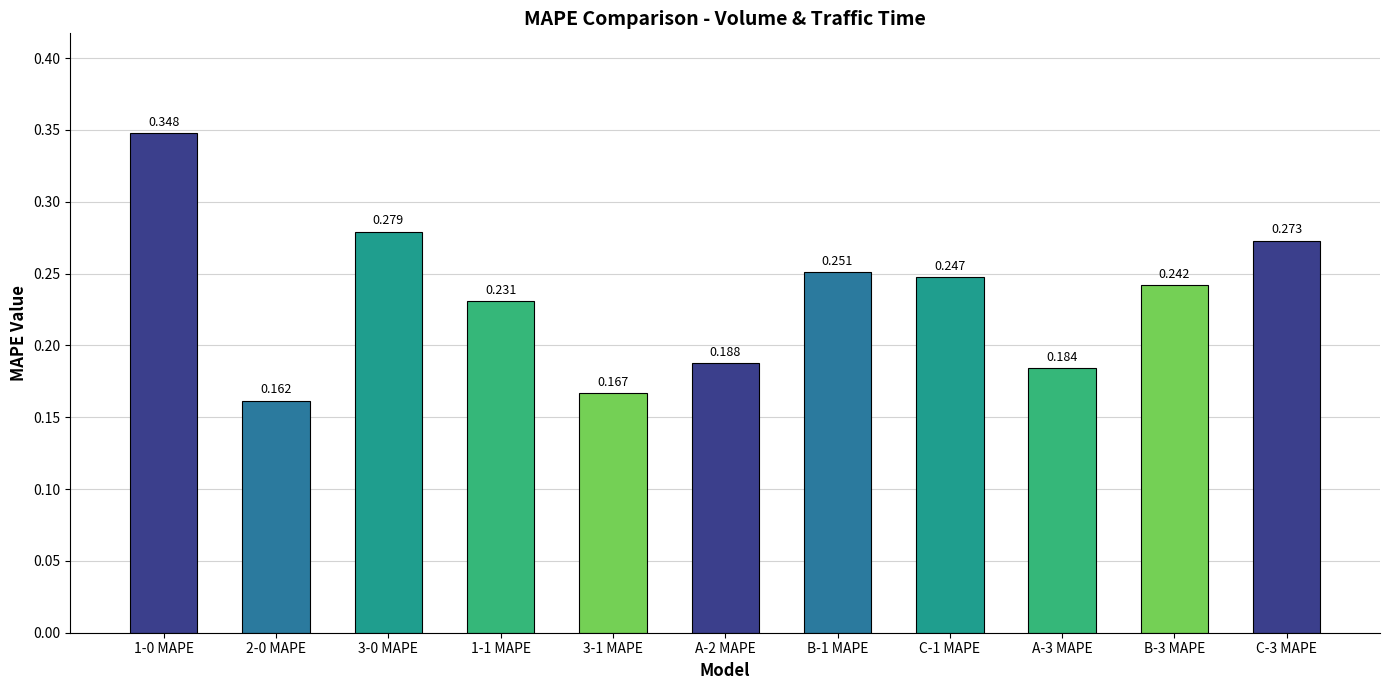

How many bars are there in total?

11